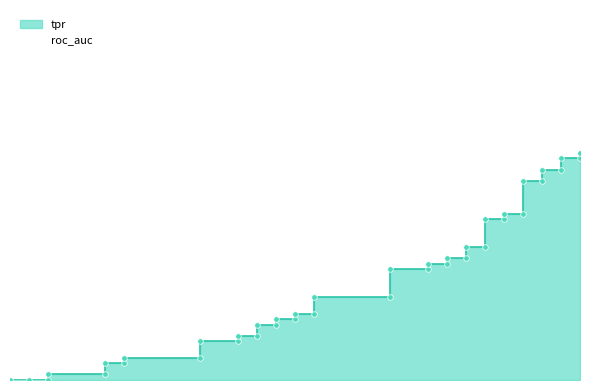

What is the value of the roc_auc point at the 20th from the left?

0.6